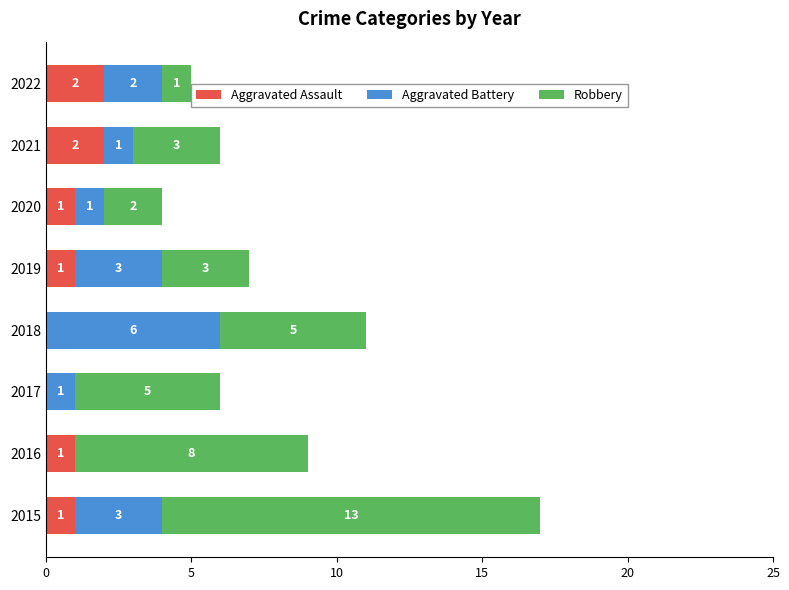

What is the total value across all series at 2016?

9